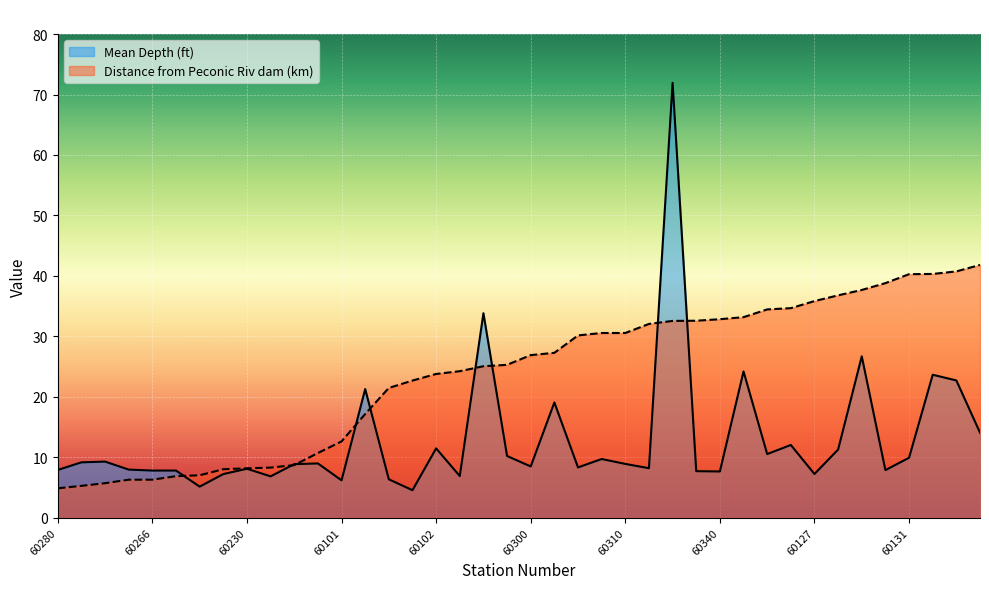

How many categories are shown in the chart?

40